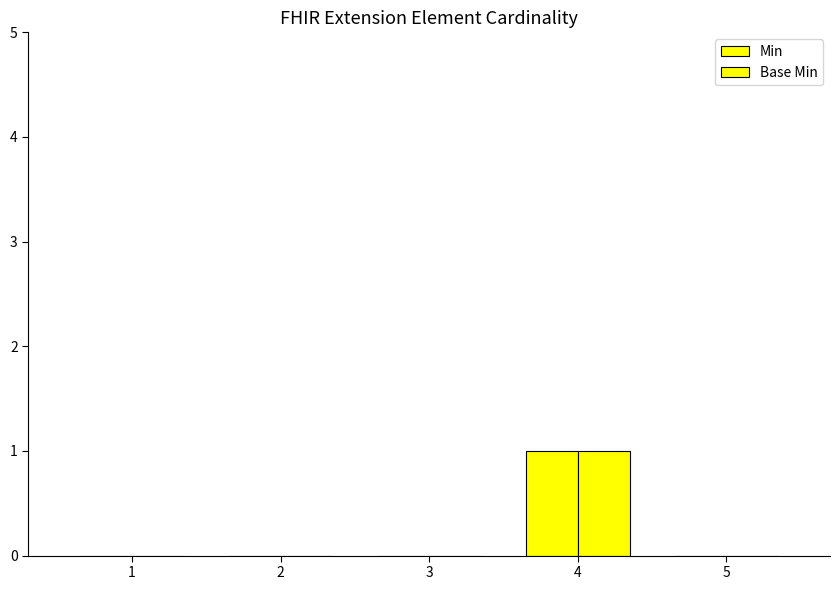

At 3, list the series in order from smallest to largest.

Min, Base Min